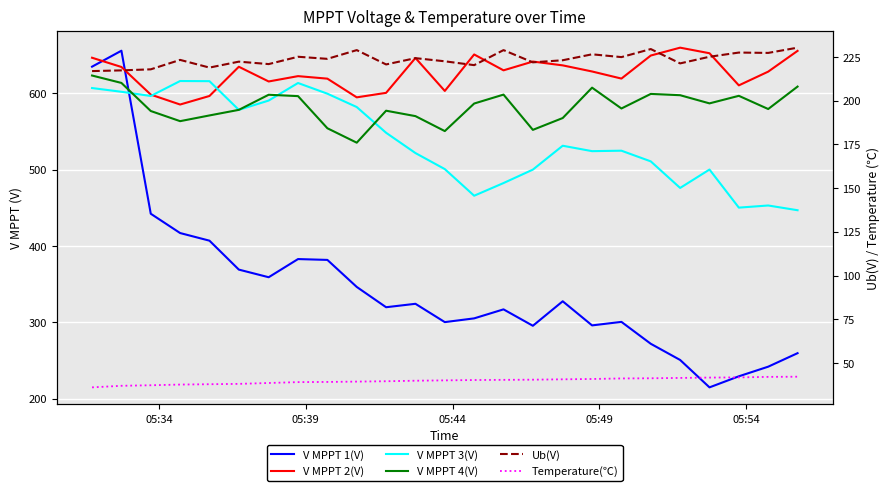

What is the value of the Ub(V) point at the 11th from the left?

220.8